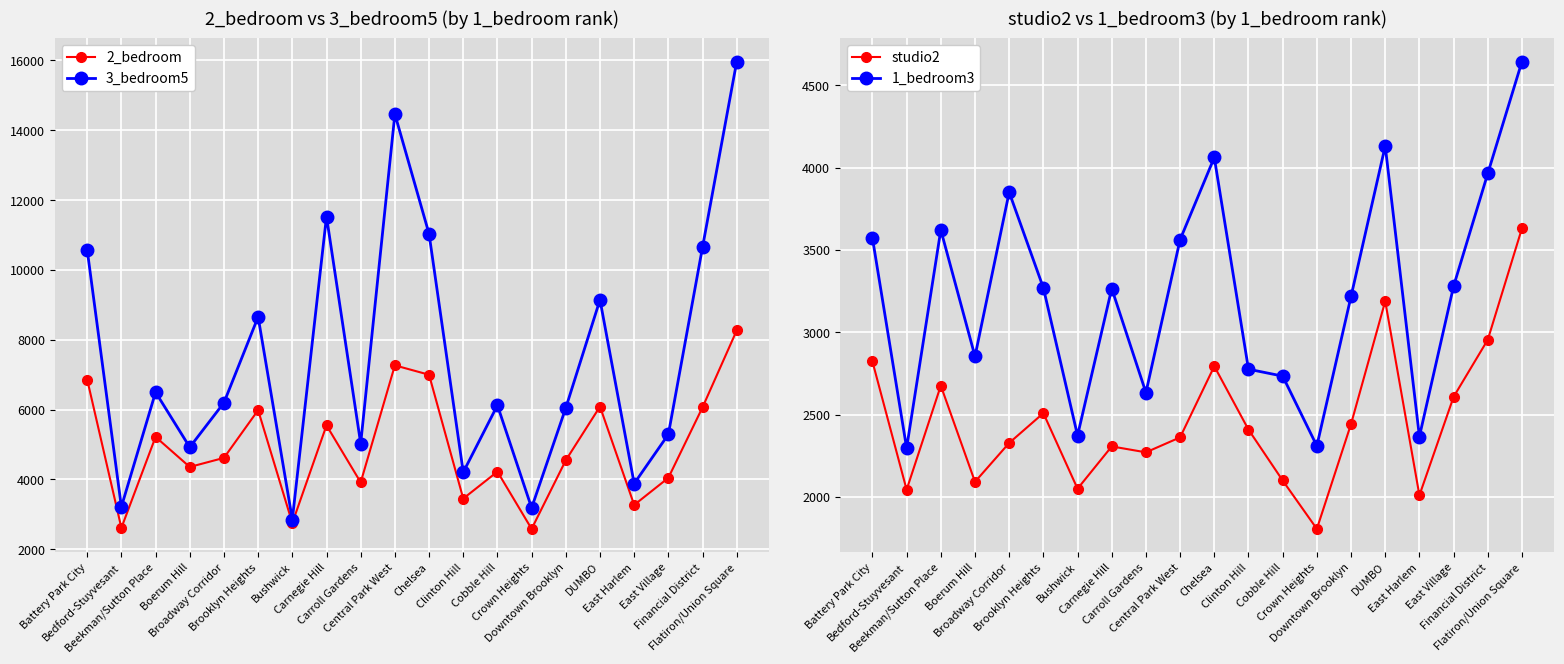

True or false: 3_bedroom5 has more than 0 points higher than both neighbors.

True